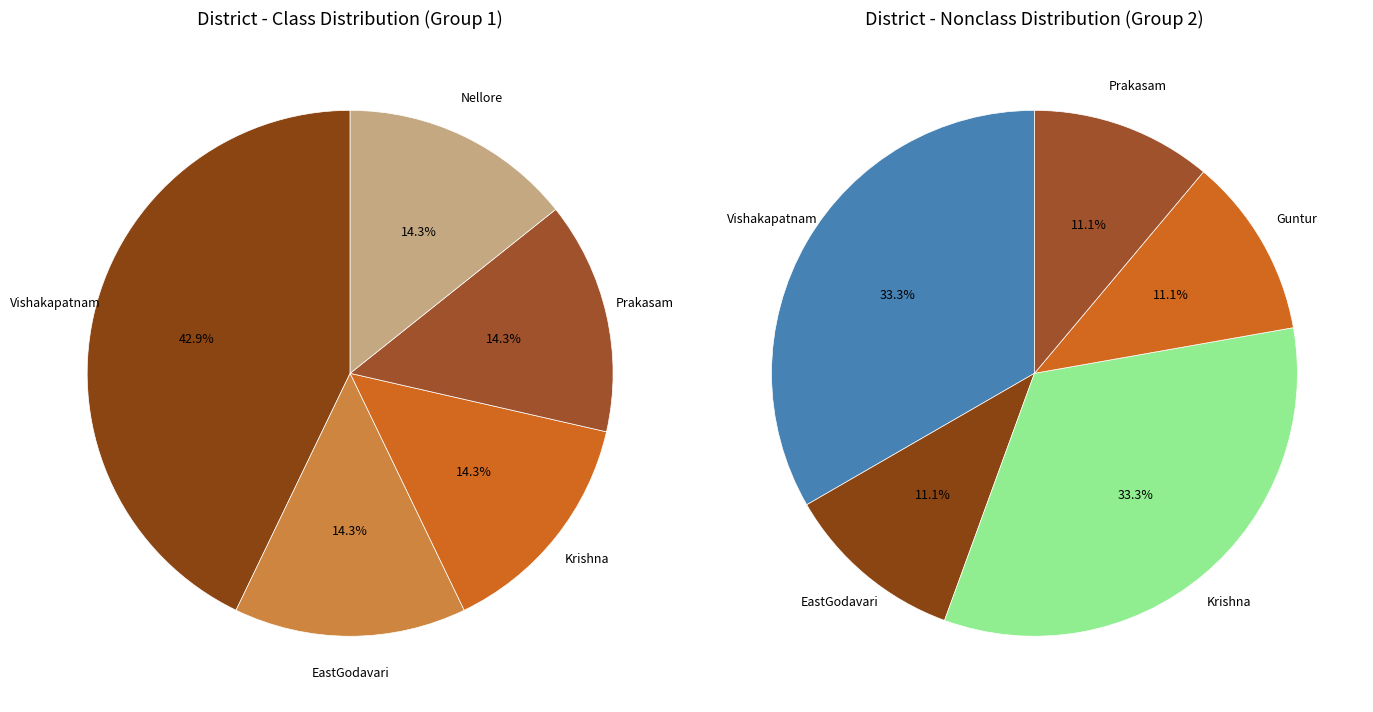

To the nearest percent, what portion does Nellore represent?

14%